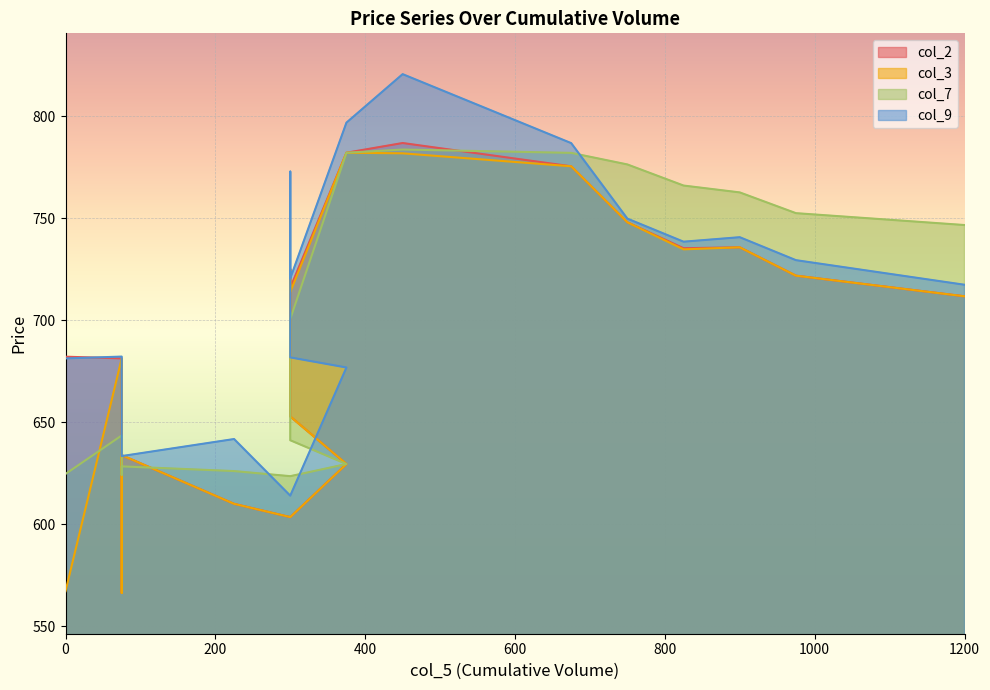

Between which two adjacent categories do col_9 and col_2 first intersect?

0 and 75